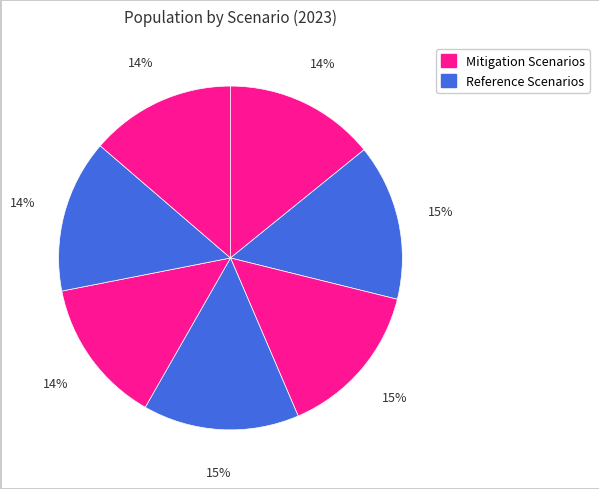

Count the number of slices in the pie.

7